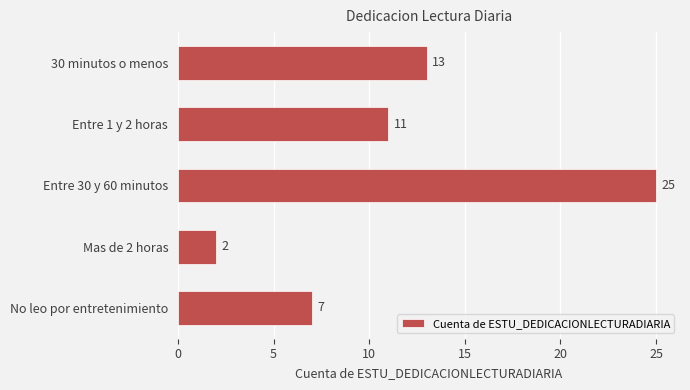

What is the greatest value displayed?

25